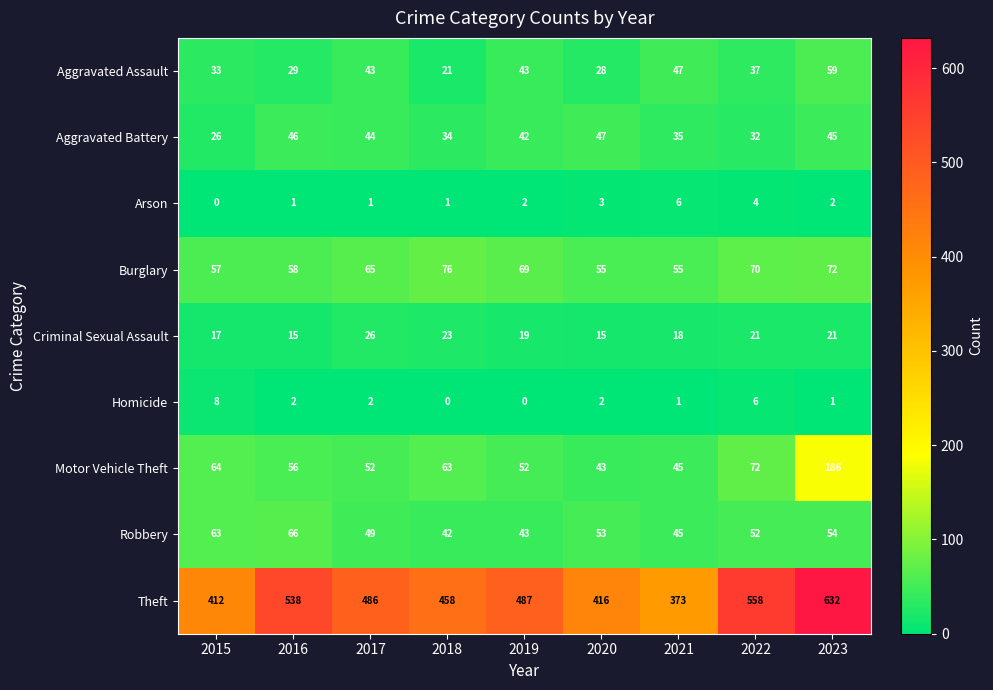

At which label is Criminal Sexual Assault closest to 20?

2019